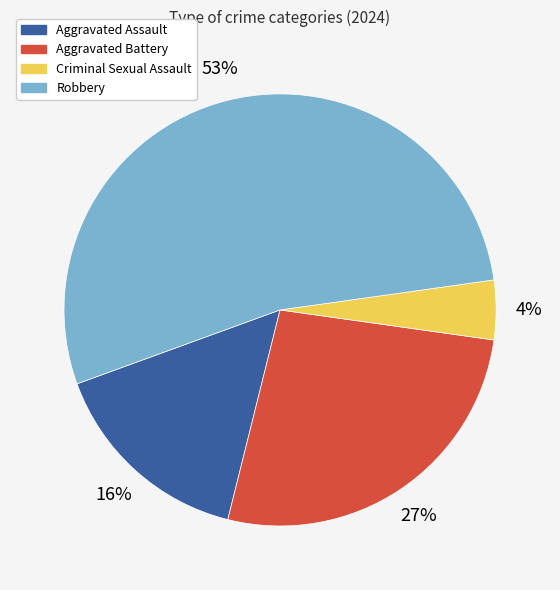

What percentage is the Criminal Sexual Assault slice, to the nearest percent?

4%